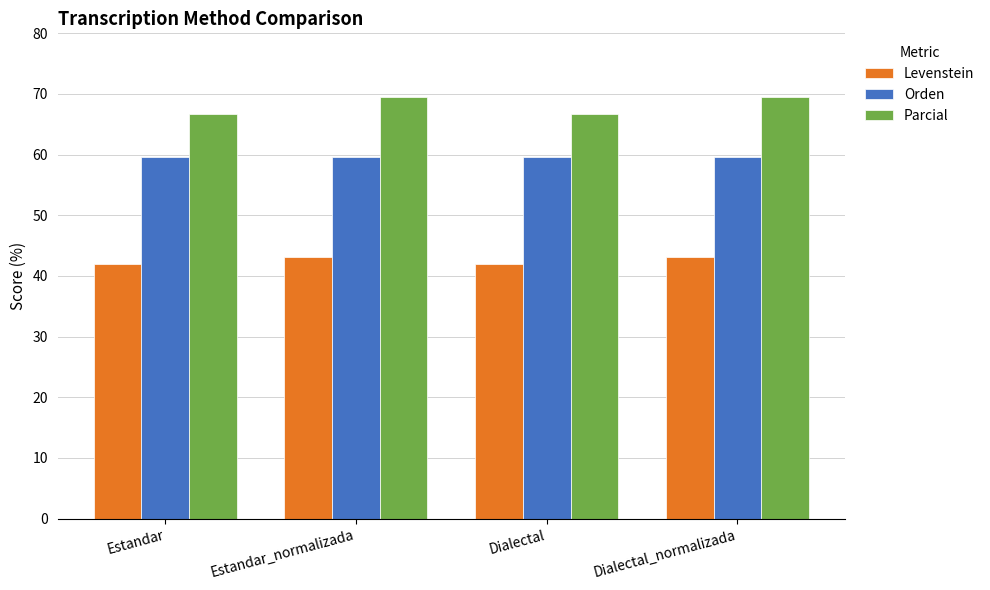

What is the label of the 3rd bar from the right?

Estandar_normalizada